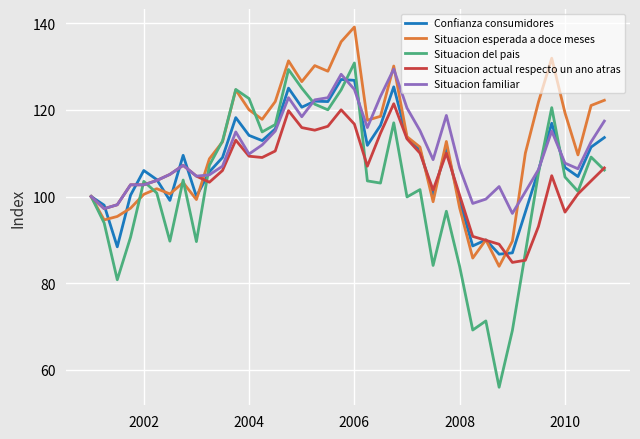

How many lines are shown in the chart?

5